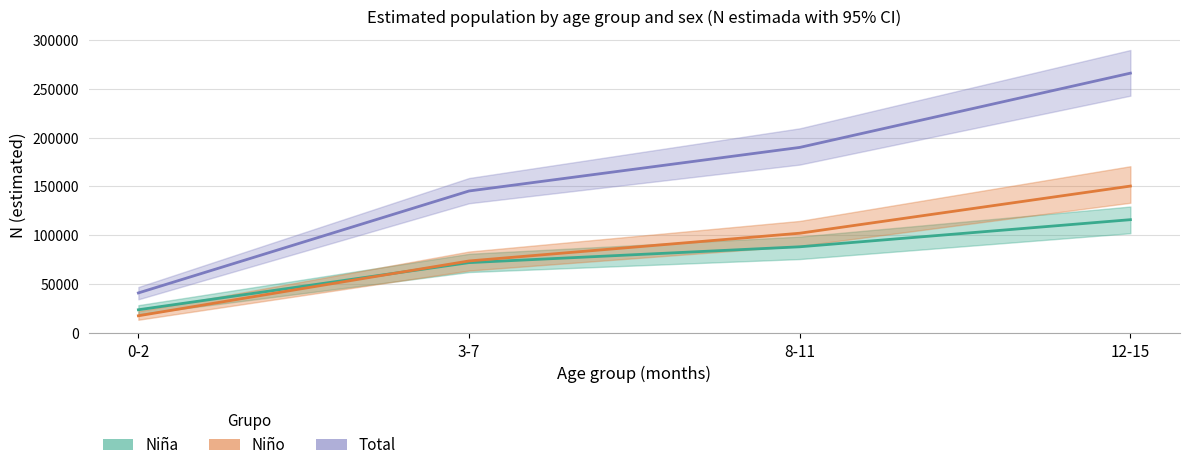

List the series in order of their peak value, lowest first.

Niña, Niño, Total